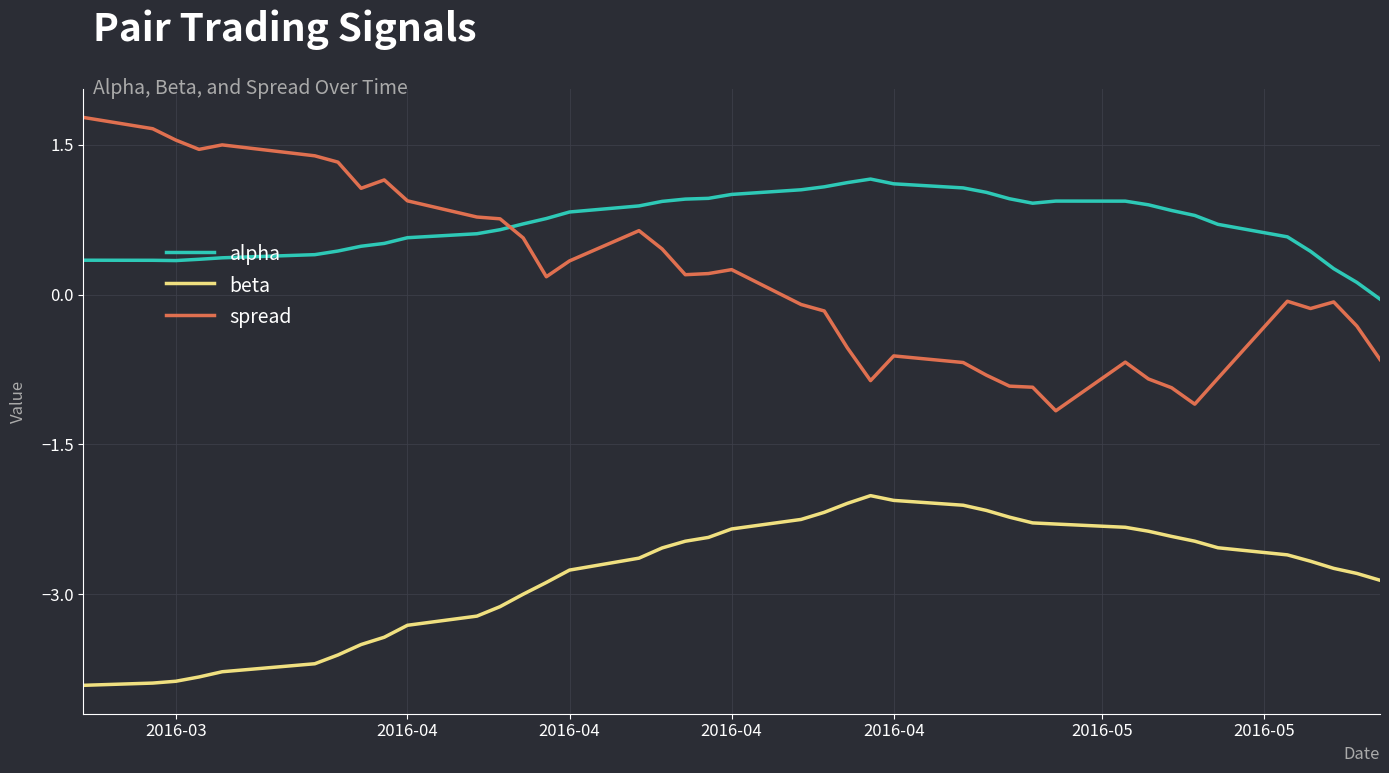

What is the difference between the maximum and minimum values in the beta series?

1.9